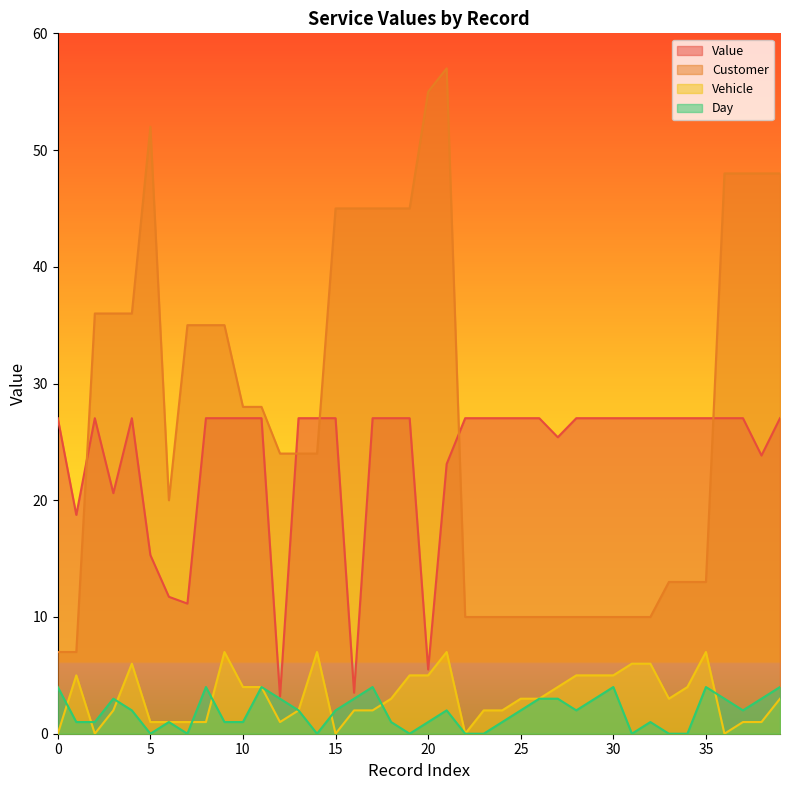

Which series has the widest spread of values?

Customer